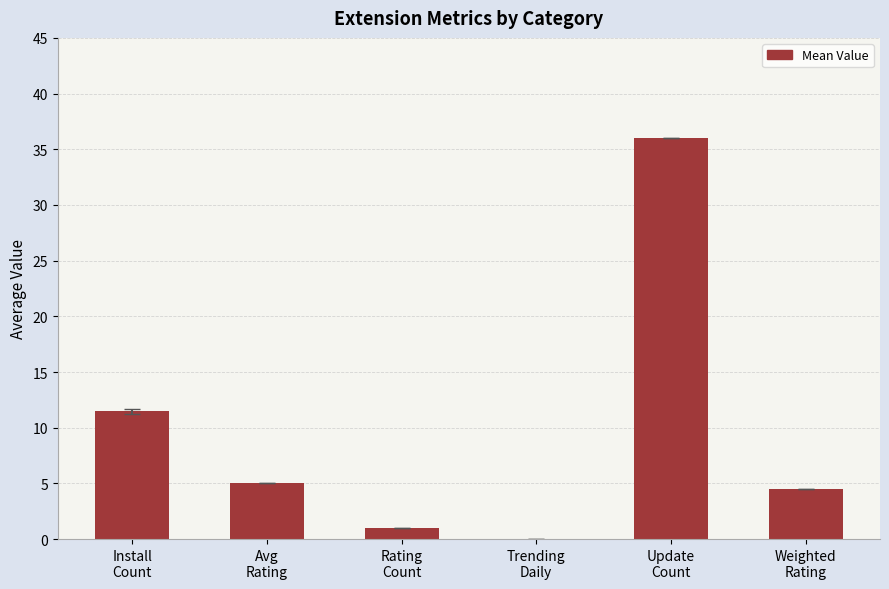

What is the greatest value displayed?

36.0